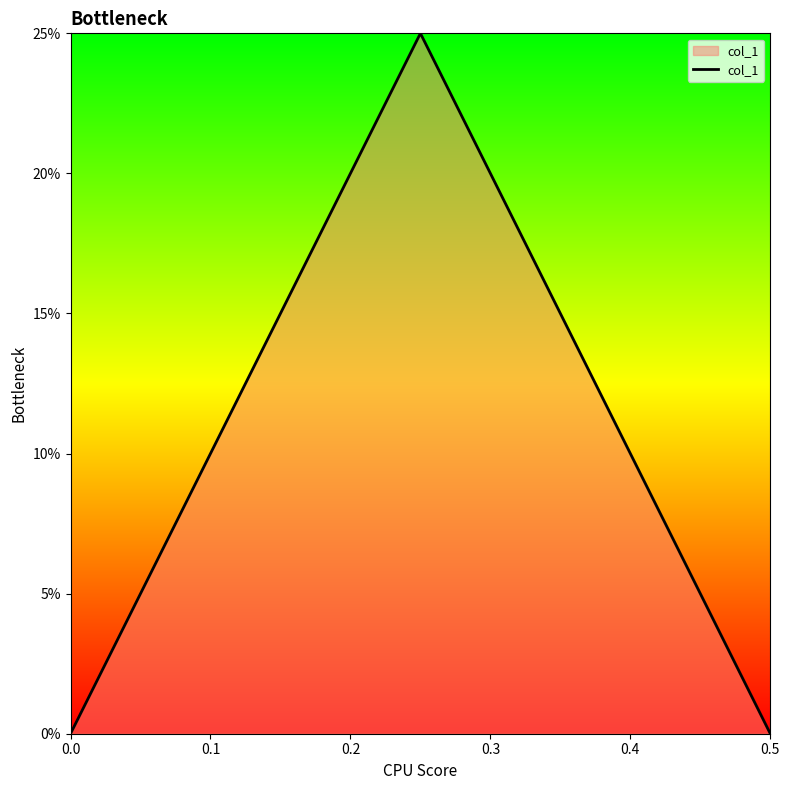

The chart shows a value of 0.0 at 0.5. True or false?

True